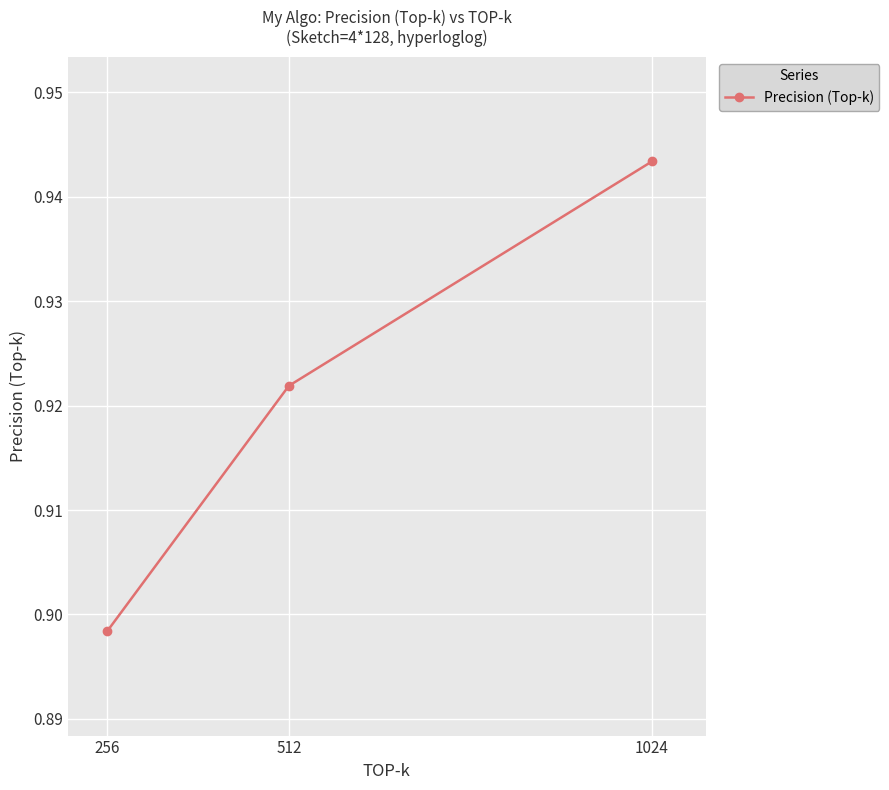

The chart shows a value of 1.5 at 1024. True or false?

False